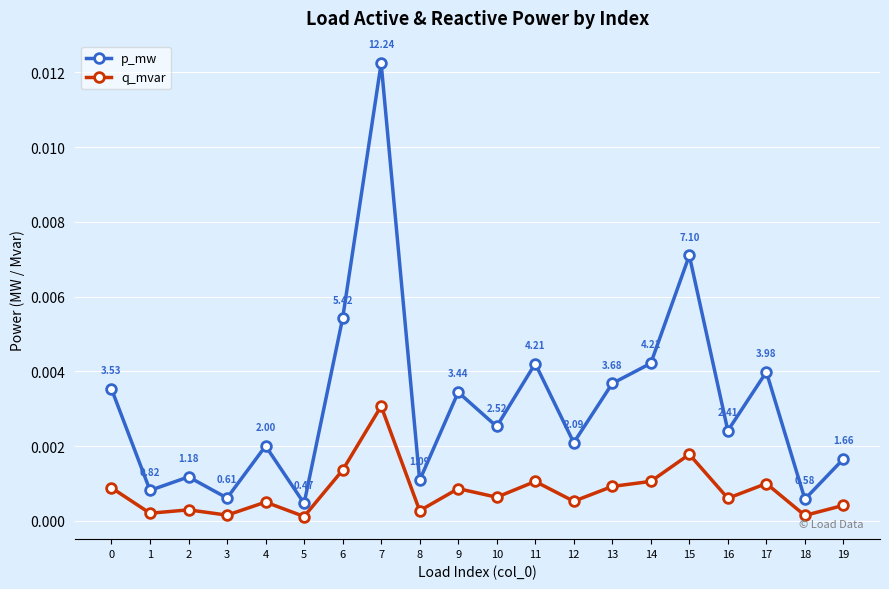

Which series has the largest total across all categories?

p_mw